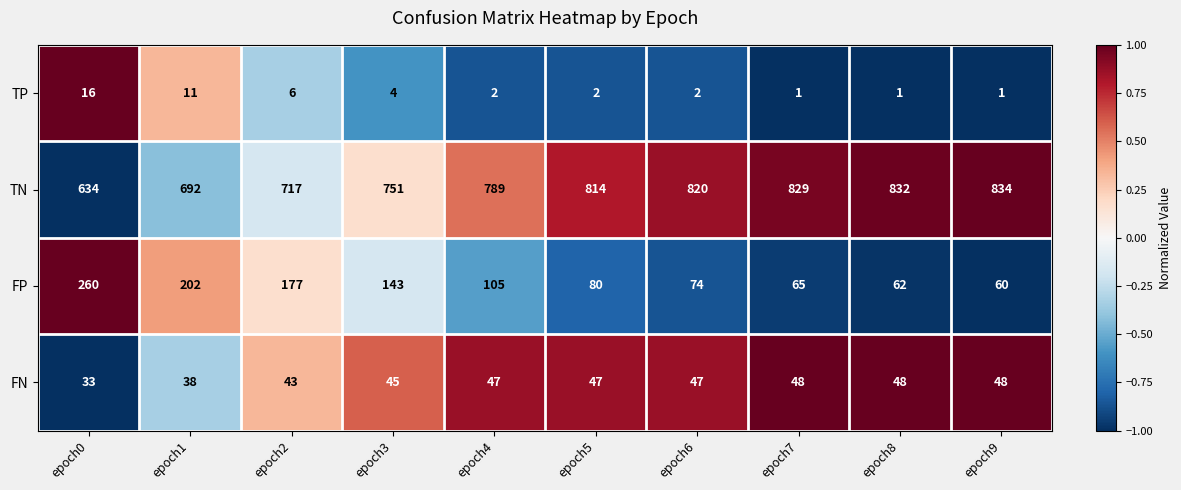

At which category does the chart reach its peak across all series?

epoch9